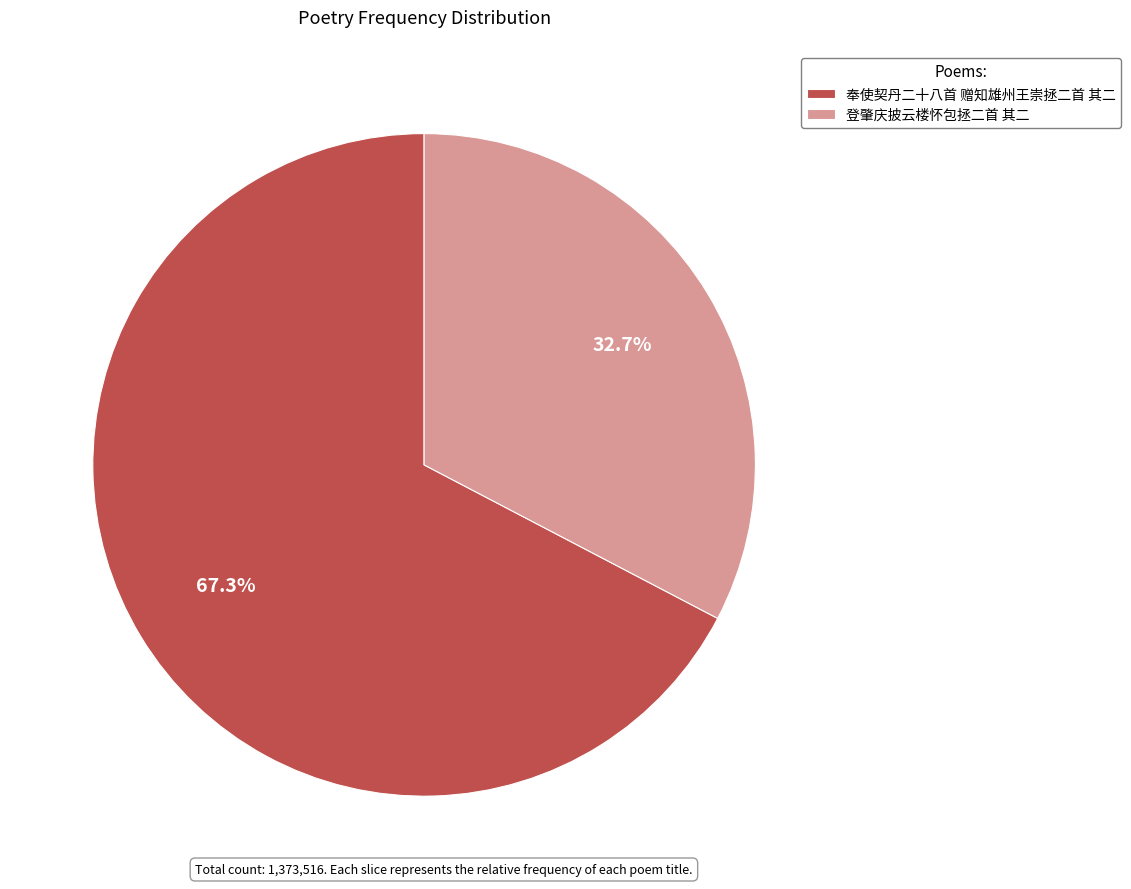

Is it true that 奉使契丹二十八首 赠知雄州王崇拯二首 其二 is 67% of the pie?

True